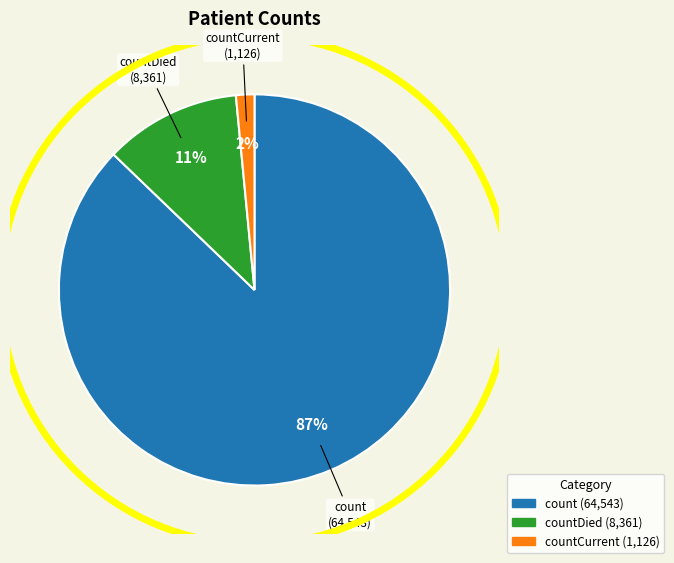

To the nearest percent, what is the average slice percentage?

33%